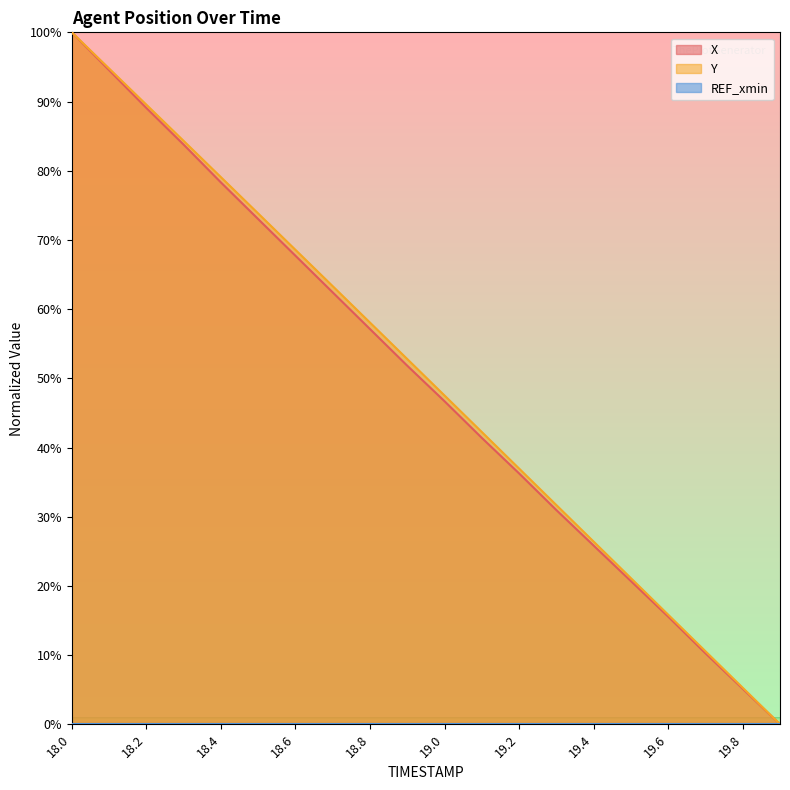

What is the highest value of the Y series?

100.0